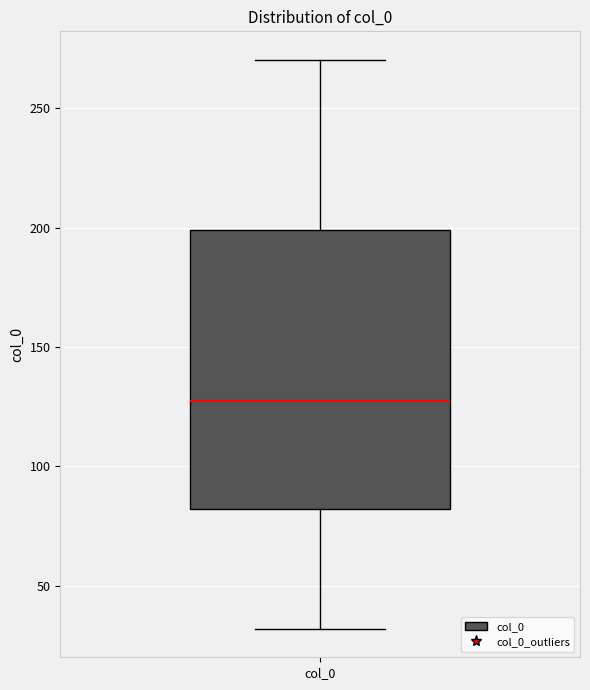

Read this box plot against the y-axis: the position of the median line, the range covered by the box, and the ends of both whiskers. The values are not printed on the chart, so give them approximately, as read against the axis.

median 125, box 80 to 200, whiskers 30 to 270